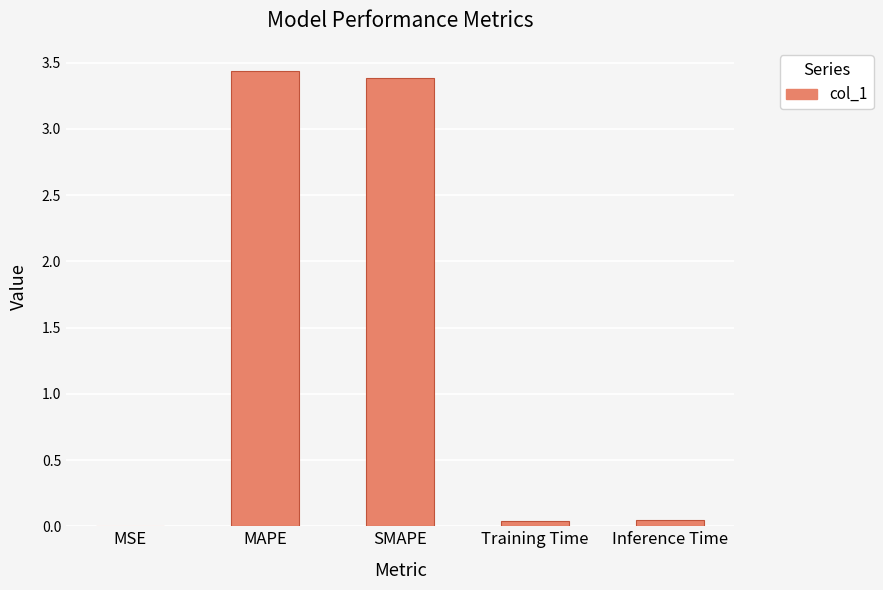

What is the difference between the values at MAPE and SMAPE?

0.1